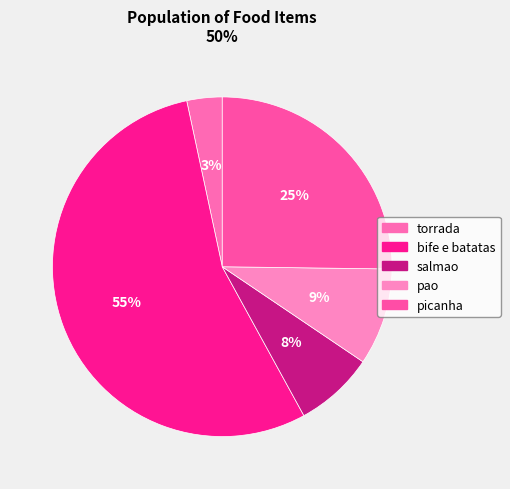

What is the total percentage of salmao and picanha?

32.8%